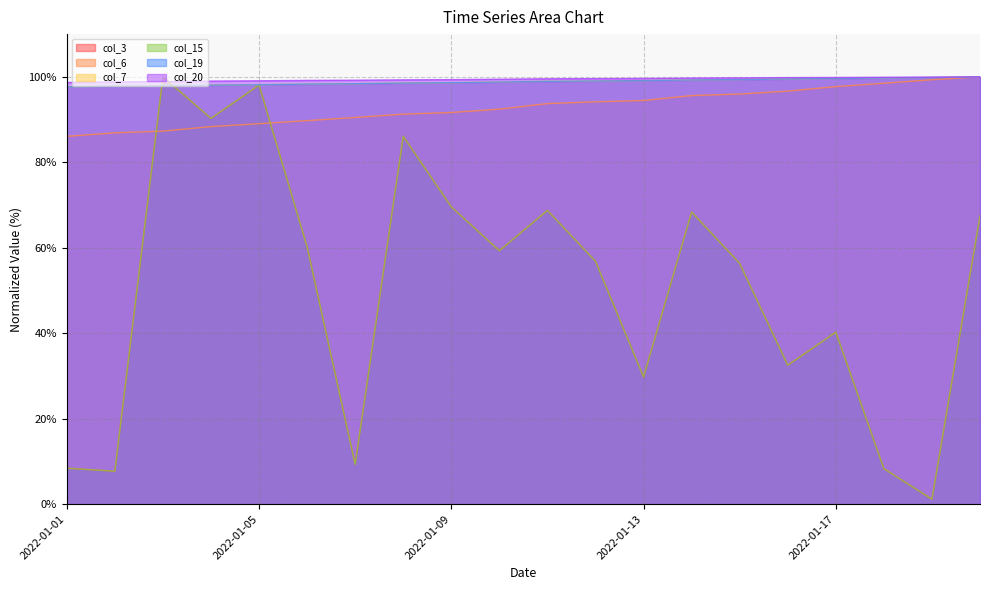

At which label does col_15 reach its minimum?

2022-01-19